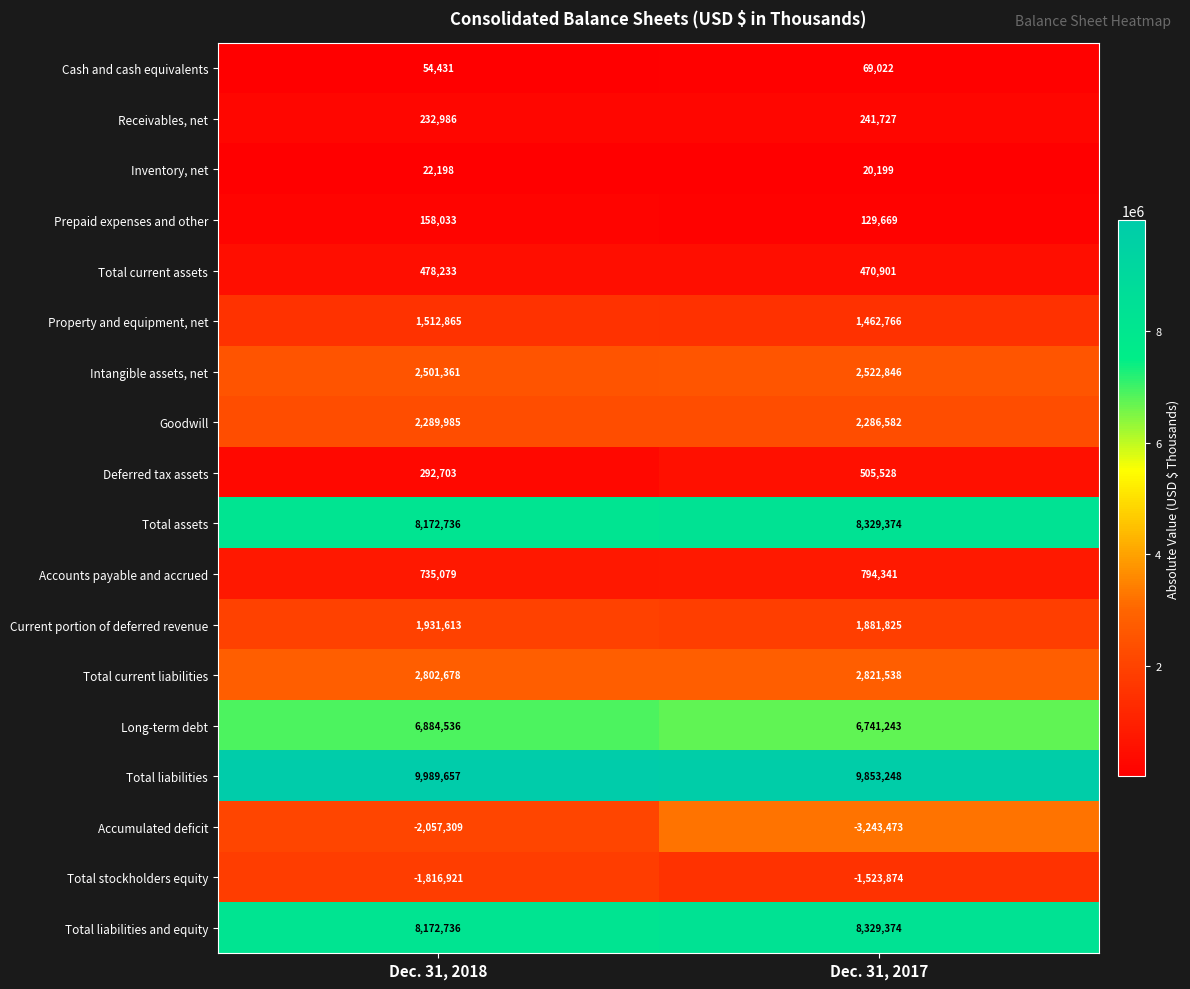

What is the total value across all series at Dec. 31, 2017?

41692836